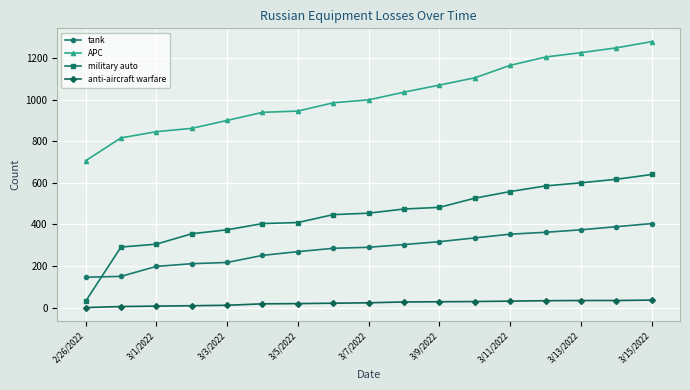

Which series has the largest total across all categories?

APC